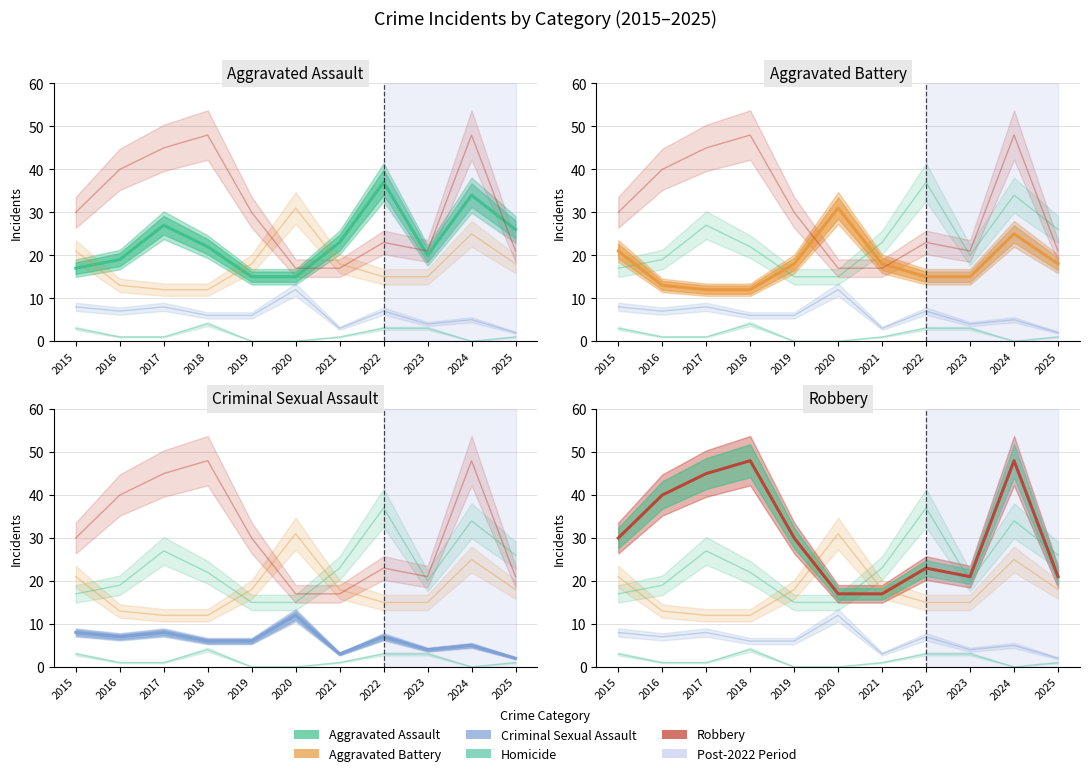

At which category is the sum across all series the highest?

2024